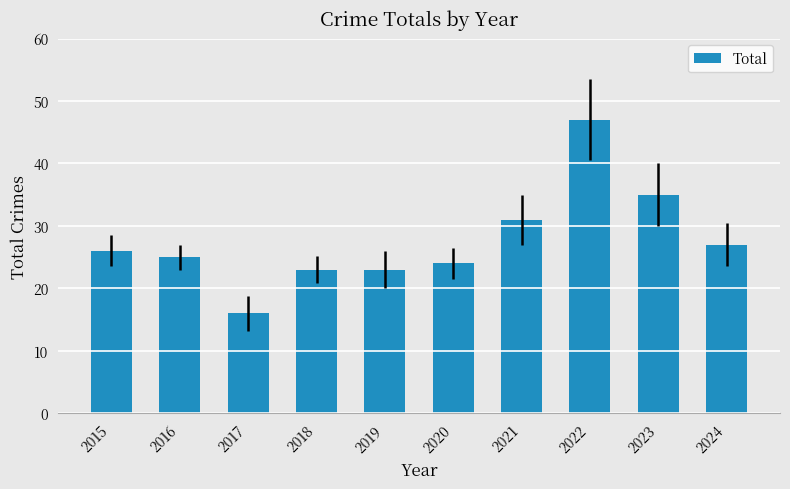

What is the approximate value at 2023?

35